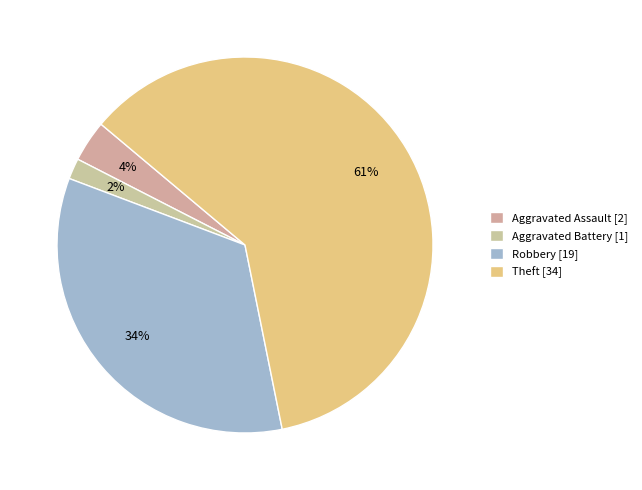

Is there a majority slice in this chart?

Yes